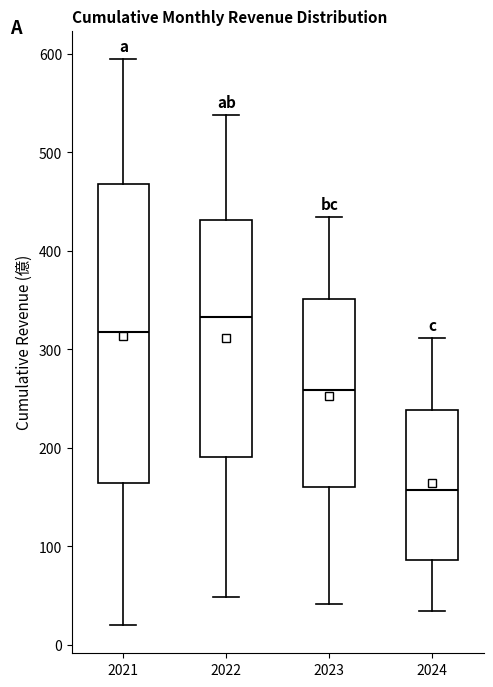

Where does the lower whisker of the box at x = 2021 end on the y-axis? The values are not printed on the chart, so give them approximately, as read against the axis.

20